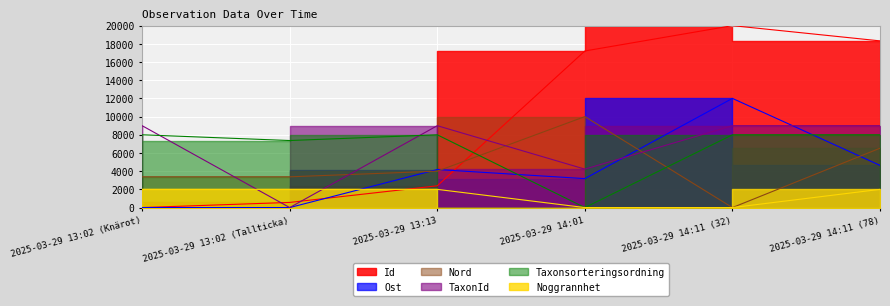

Reading right to left, list all the values displayed in this chart.

Id: 2025-03-29 14:11 (78)=18323.9	2025-03-29 14:11 (32)=20000.0	2025-03-29 14:01=17212.8	2025-03-29 13:13=2391.7	2025-03-29 13:02 (Tallticka)=565.0	2025-03-29 13:02 (Knärot)=0.0
Ost: 2025-03-29 14:11 (78)=4636.4	2025-03-29 14:11 (32)=12000.0	2025-03-29 14:01=3181.8	2025-03-29 13:13=4181.8	2025-03-29 13:02 (Tallticka)=0.0	2025-03-29 13:02 (Knärot)=0.0
Nord: 2025-03-29 14:11 (78)=6523.8	2025-03-29 14:11 (32)=0.0	2025-03-29 14:01=10000.0	2025-03-29 13:13=4000.0	2025-03-29 13:02 (Tallticka)=3381.0	2025-03-29 13:02 (Knärot)=3381.0
TaxonId: 2025-03-29 14:11 (78)=9000.0	2025-03-29 14:11 (32)=9000.0	2025-03-29 14:01=4225.4	2025-03-29 13:13=9000.0	2025-03-29 13:02 (Tallticka)=0.0	2025-03-29 13:02 (Knärot)=9000.0
Taxonsorteringsordning: 2025-03-29 14:11 (78)=8000.0	2025-03-29 14:11 (32)=8000.0	2025-03-29 14:01=0.0	2025-03-29 13:13=8000.0	2025-03-29 13:02 (Tallticka)=7369.2	2025-03-29 13:02 (Knärot)=8000.0
Noggrannhet: 2025-03-29 14:11 (78)=2000.0	2025-03-29 14:11 (32)=0.0	2025-03-29 14:01=0.0	2025-03-29 13:13=2000.0	2025-03-29 13:02 (Tallticka)=2000.0	2025-03-29 13:02 (Knärot)=2000.0